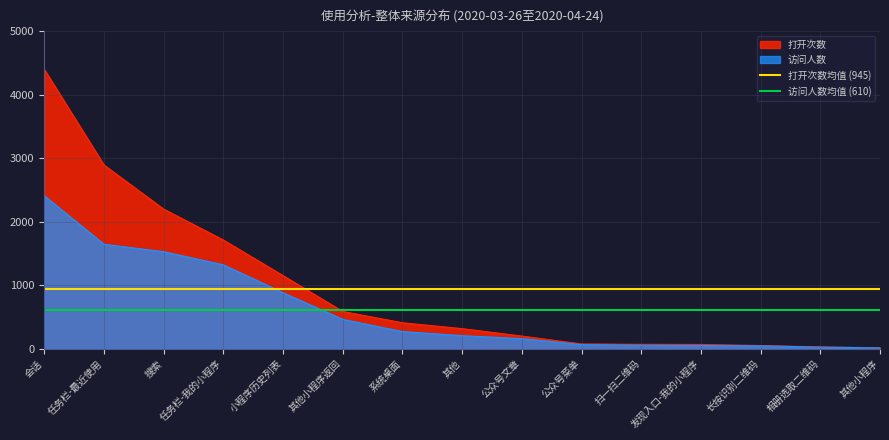

The value of 访问人数 at 其他小程序返回 is 463. True or false?

True